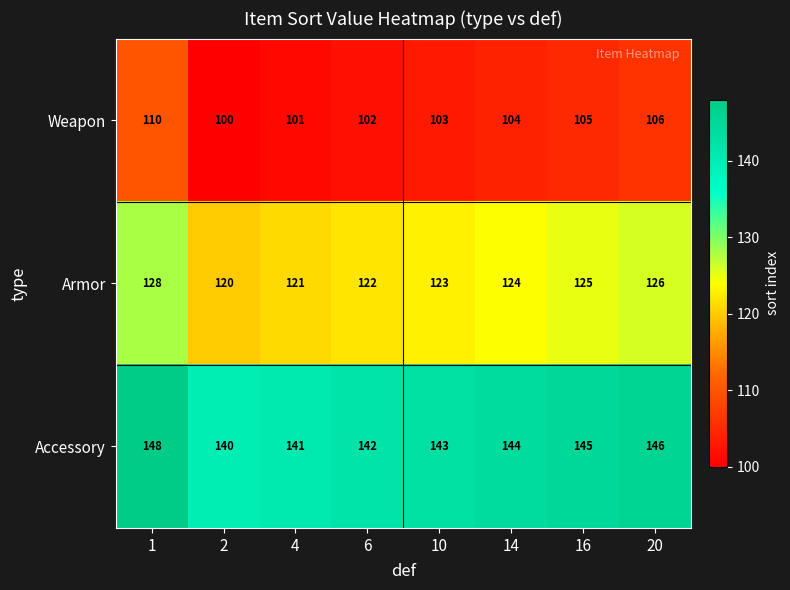

Is the value of Accessory at 2 greater than the value of Weapon at 20?

Yes